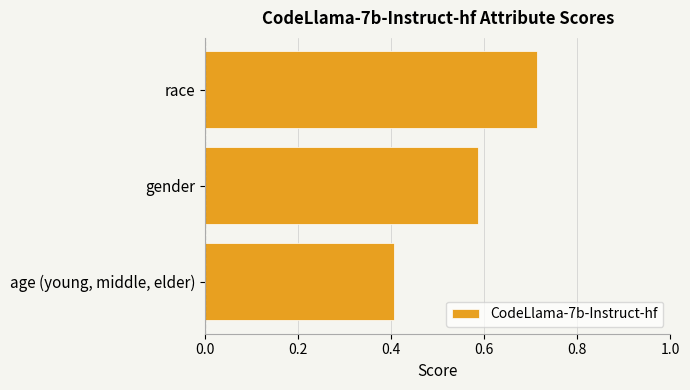

What is the smallest value displayed?

0.4